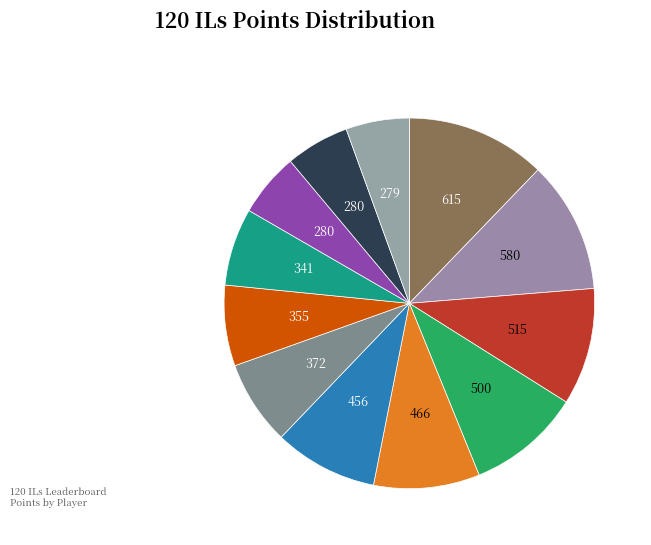

How many slices are in this pie chart?

12